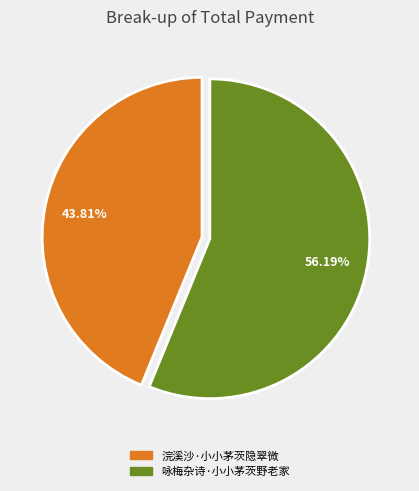

What is the ratio of the value at 浣溪沙·小小茅茨隐翠微 to the value at 咏梅杂诗·小小茅茨野老家?

0.8